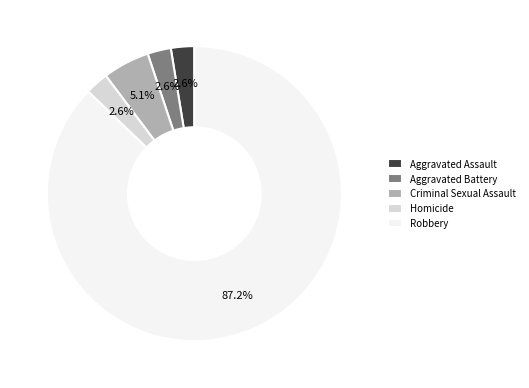

Approximately how many times larger is the value at Aggravated Assault compared to Homicide?

1.0